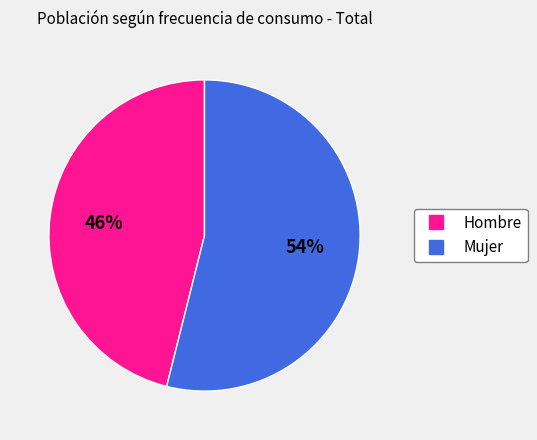

Does any single category account for the majority?

Yes